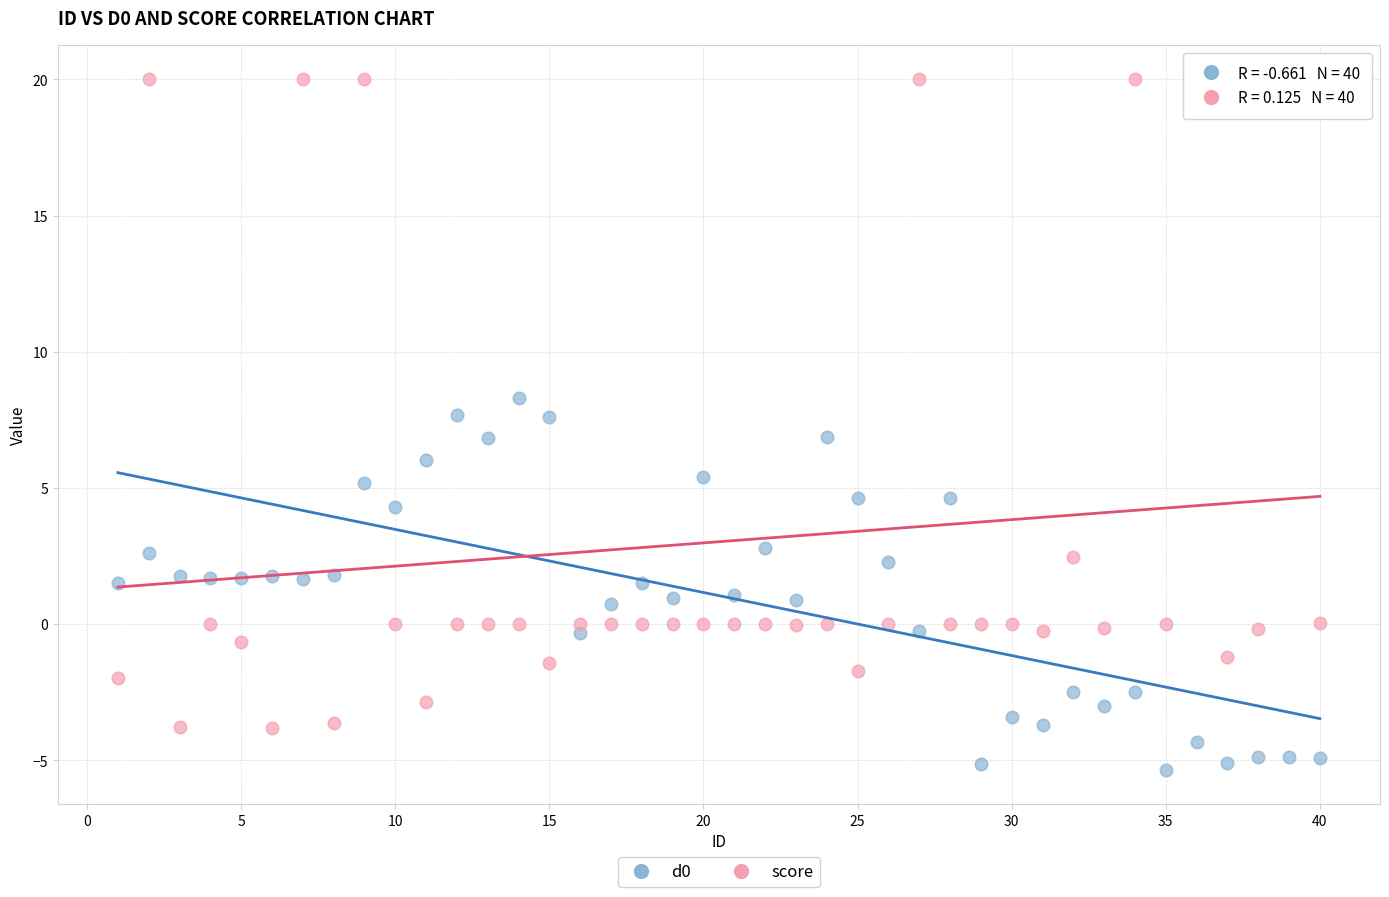

Across all data points, what is the range of X values (max minus min)?

39.0